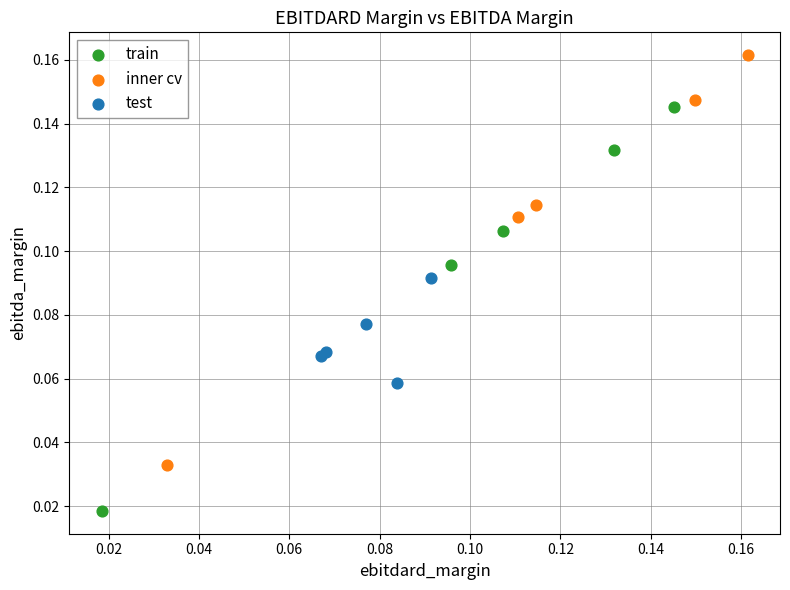

What are all the series names shown in the legend?

train, inner cv, test